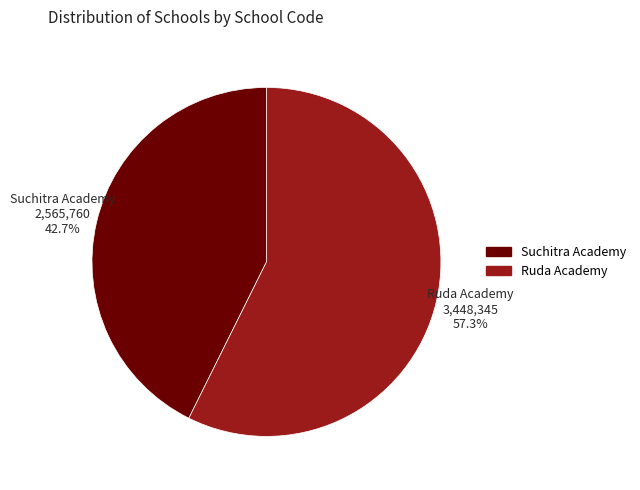

True or false: Ruda Academy accounts for 57% of the total.

True